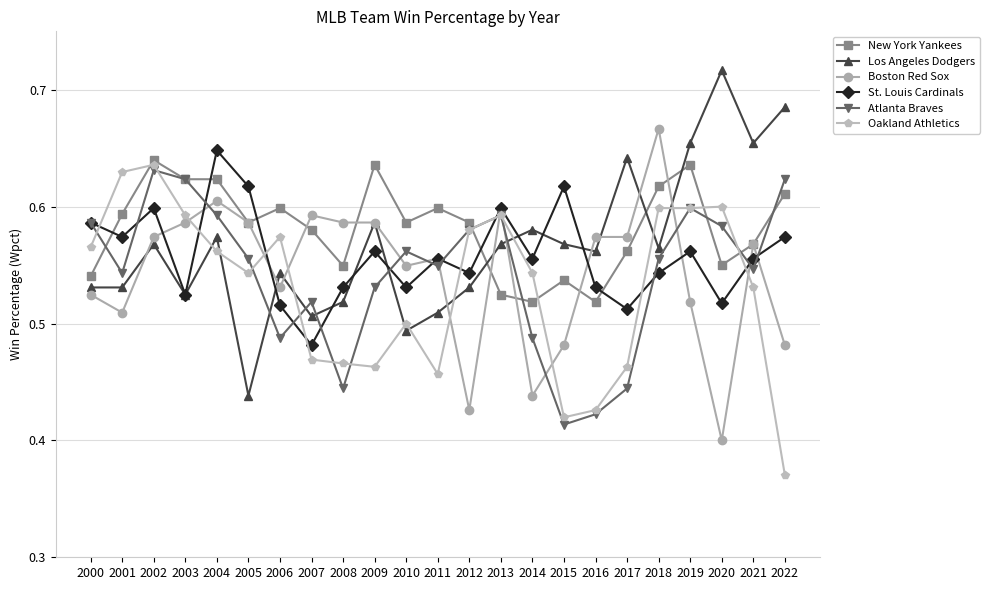

Where is Boston Red Sox nearest to the value 0?

2020